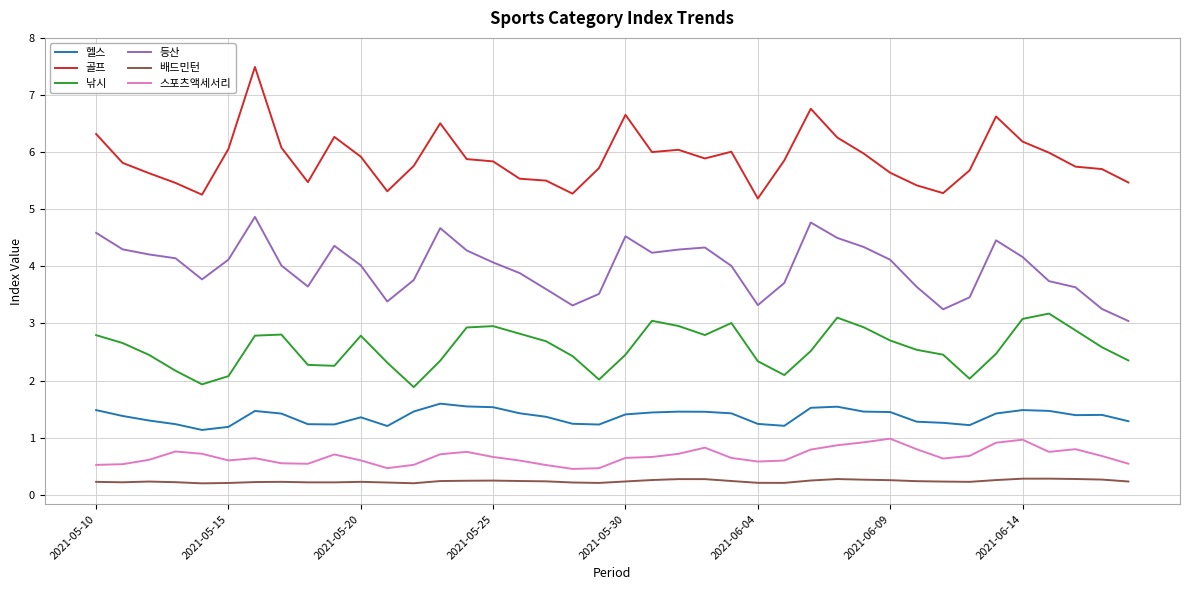

What is the difference between the maximum and minimum values in the 골프 series?

2.3